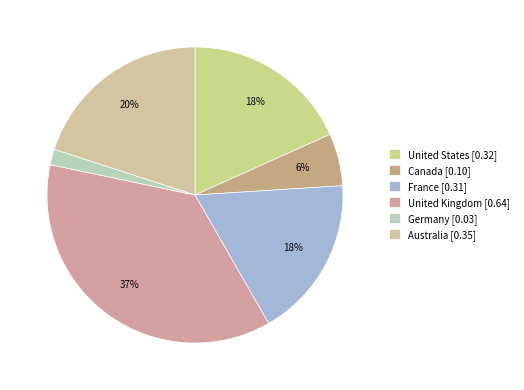

To the nearest percent, what portion does United States represent?

18%